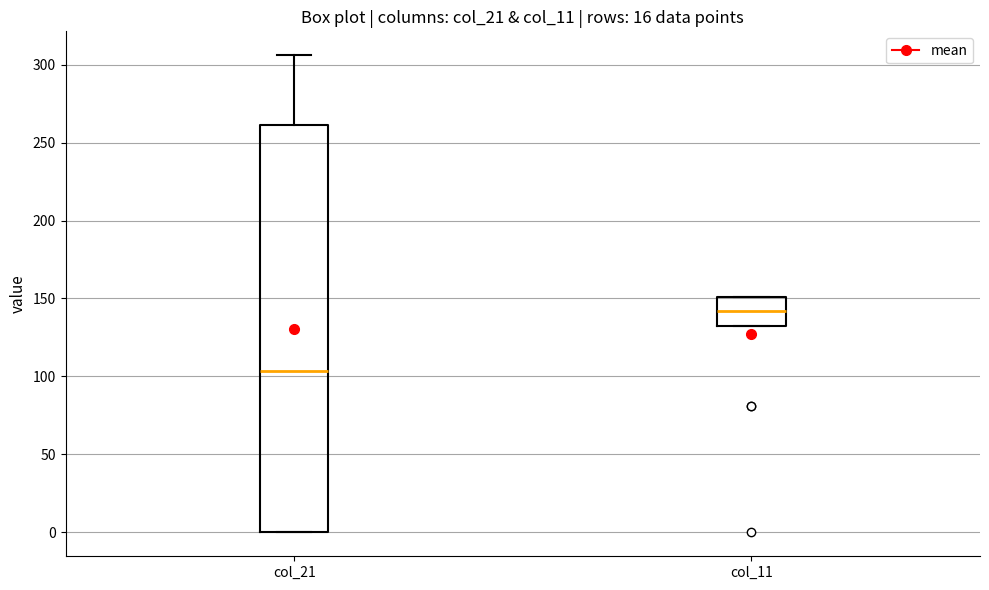

Which box is the tallest, from its lower edge to its upper edge?

col_21